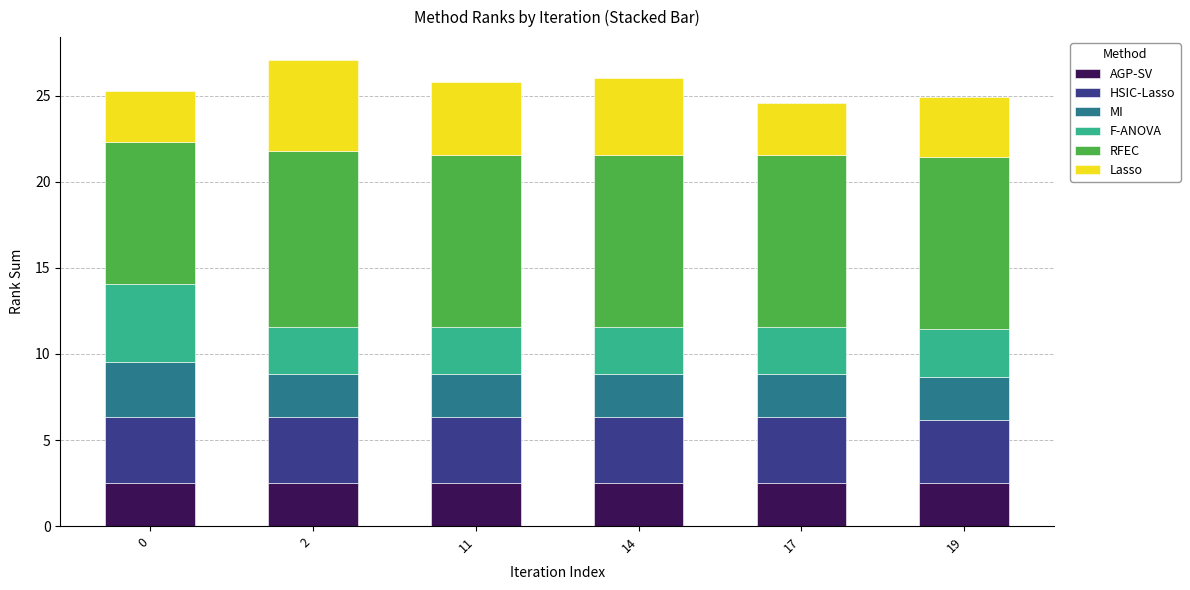

What is the highest value of the AGP-SV series?

2.5